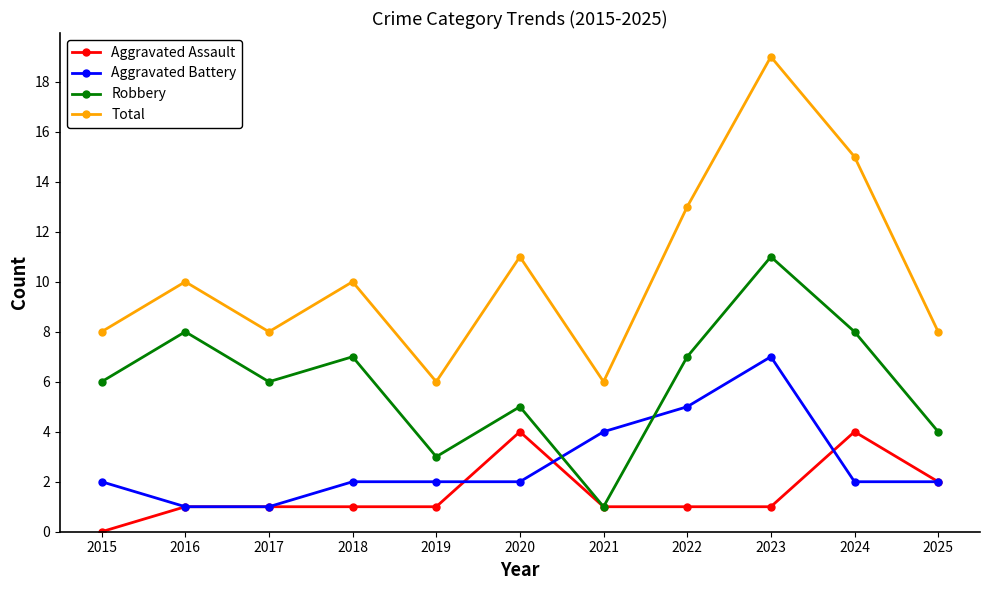

Where is Aggravated Battery nearest to the value 4?

2021